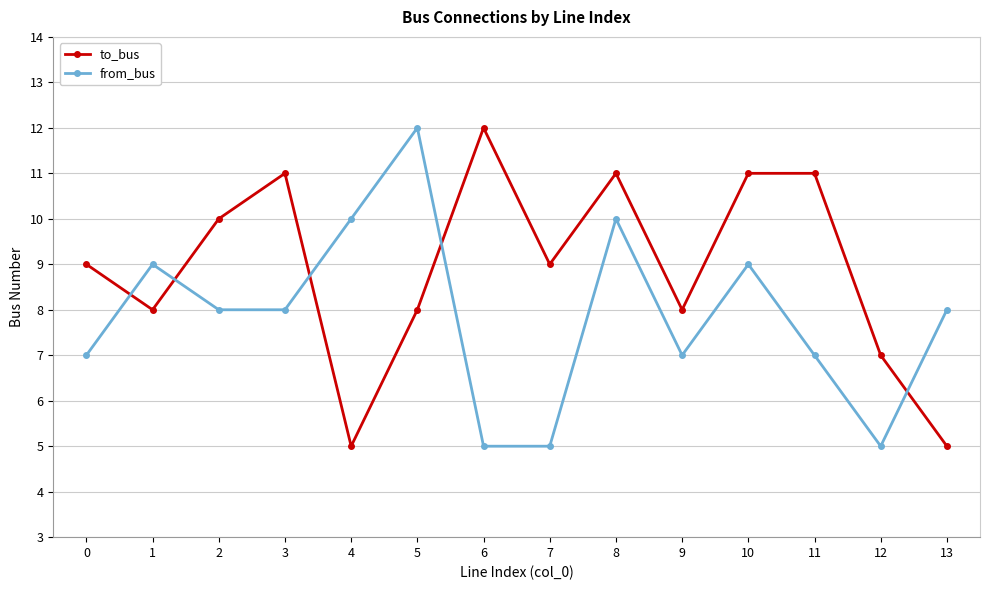

Which series changed the most between 0 and 7?

from_bus